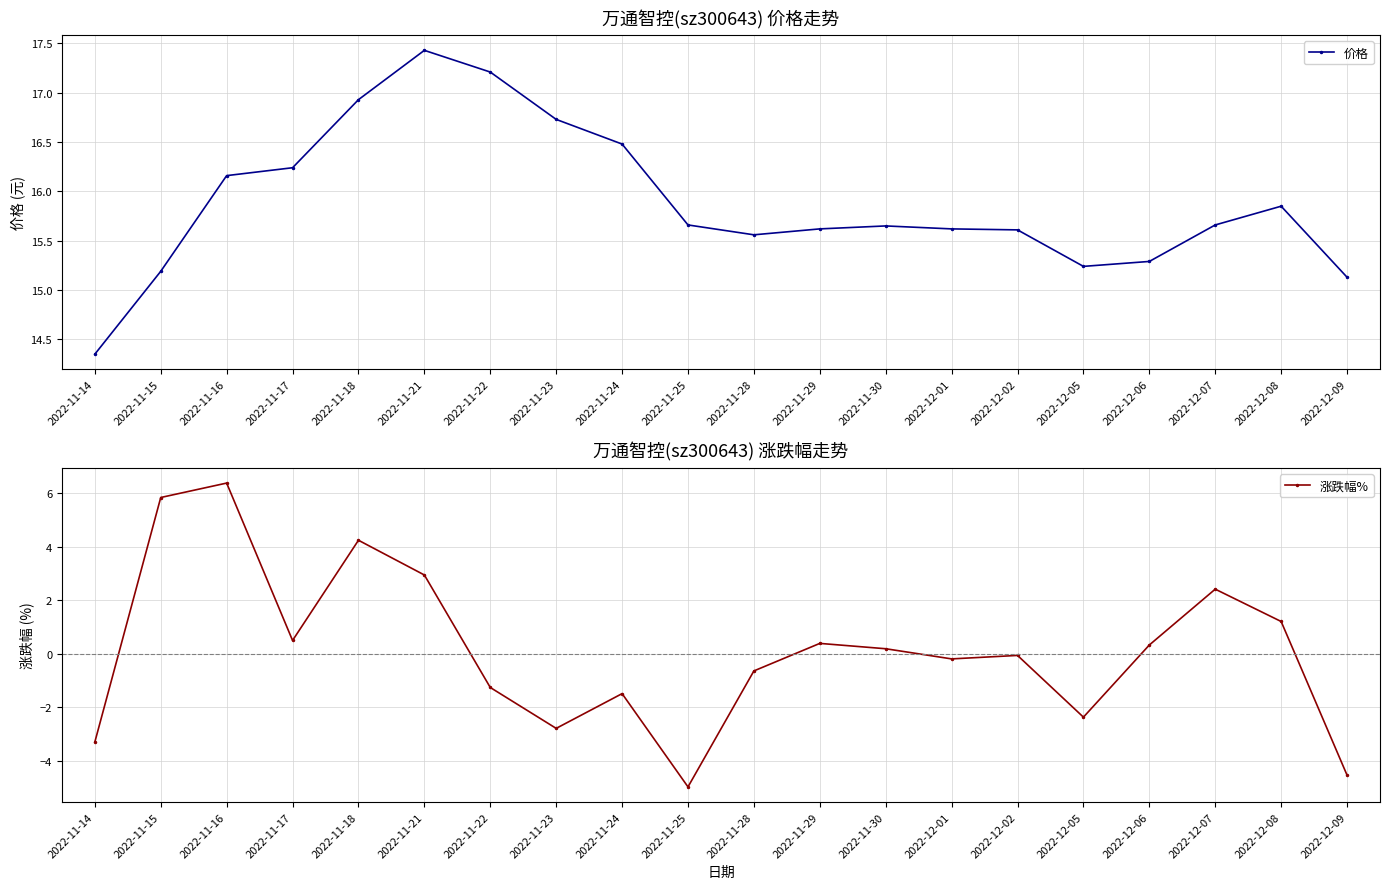

Rank the series at 2022-11-22 from highest to lowest value.

价格, 涨跌幅%